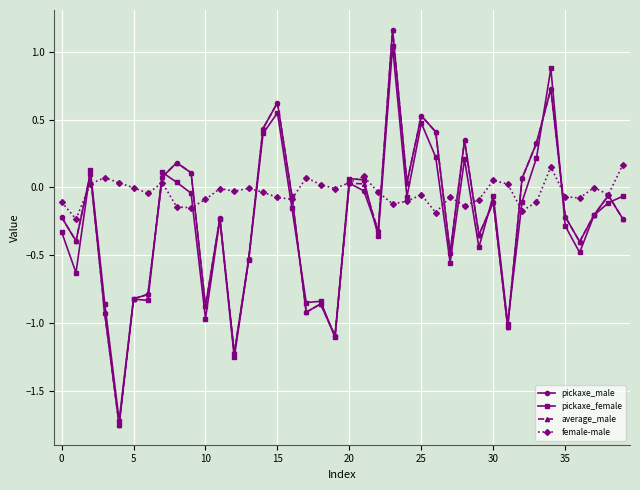

How many lines are shown in the chart?

4